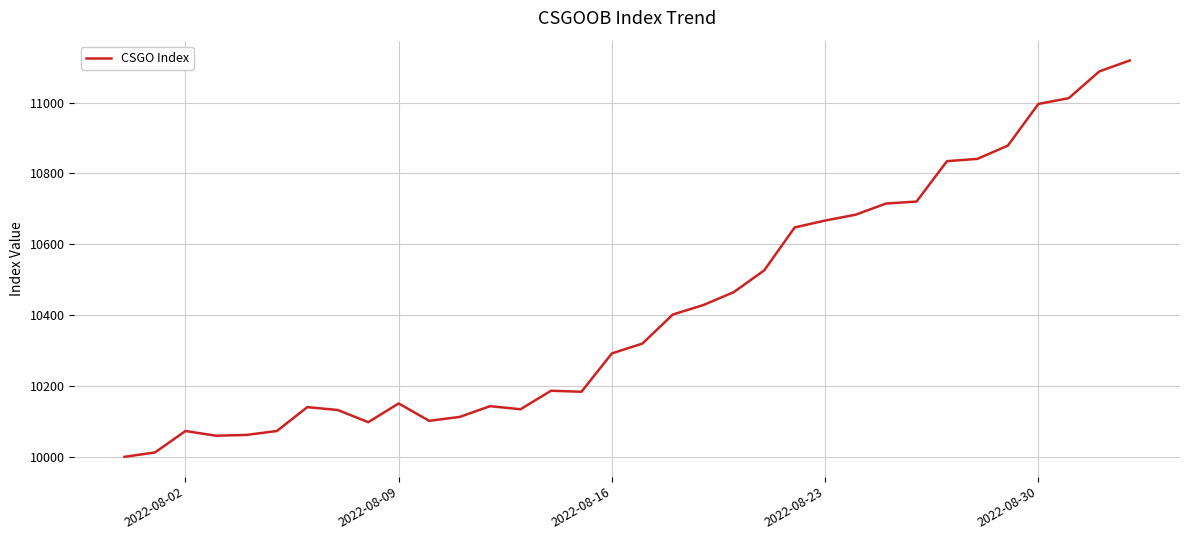

What is the difference between the maximum and minimum values?

1118.9